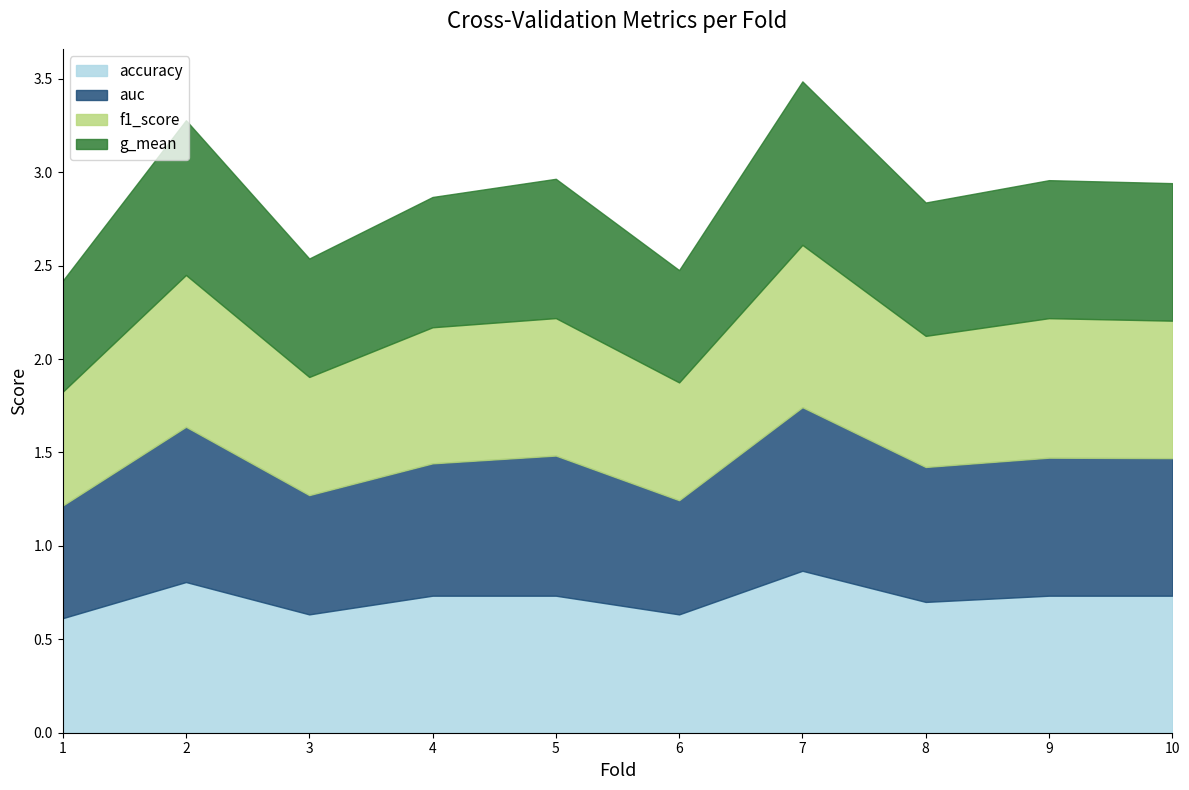

Which series has the largest range (max minus min)?

g_mean